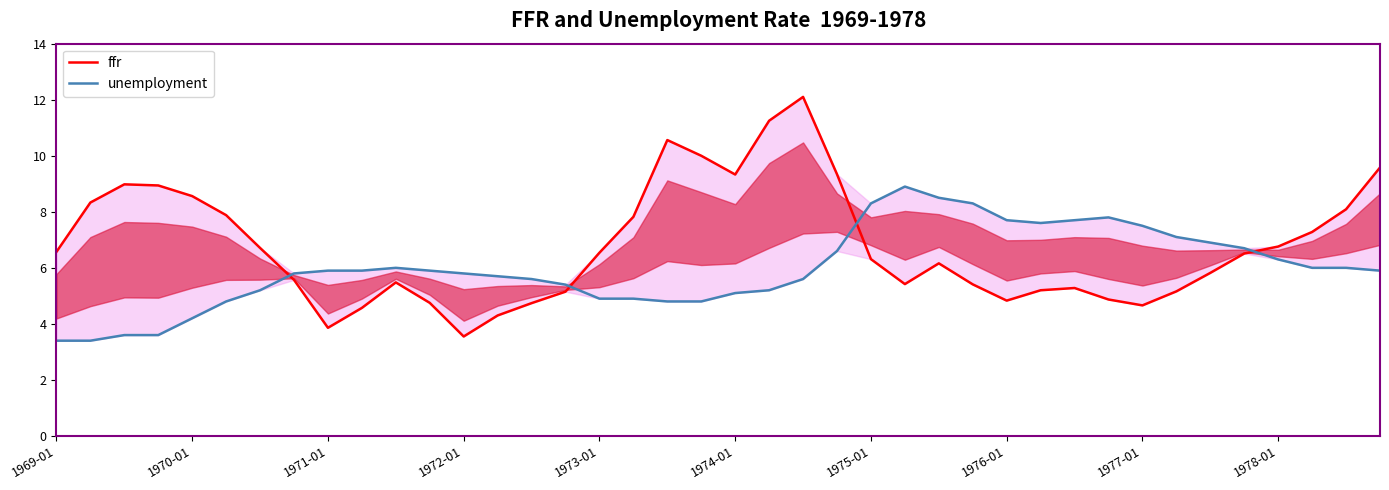

How many data points in ffr are less than 6?

18